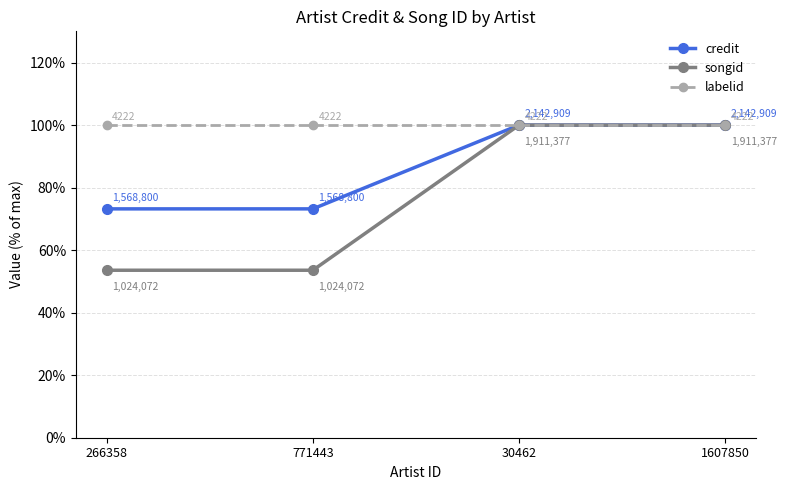

What position from the left is 30462?

3